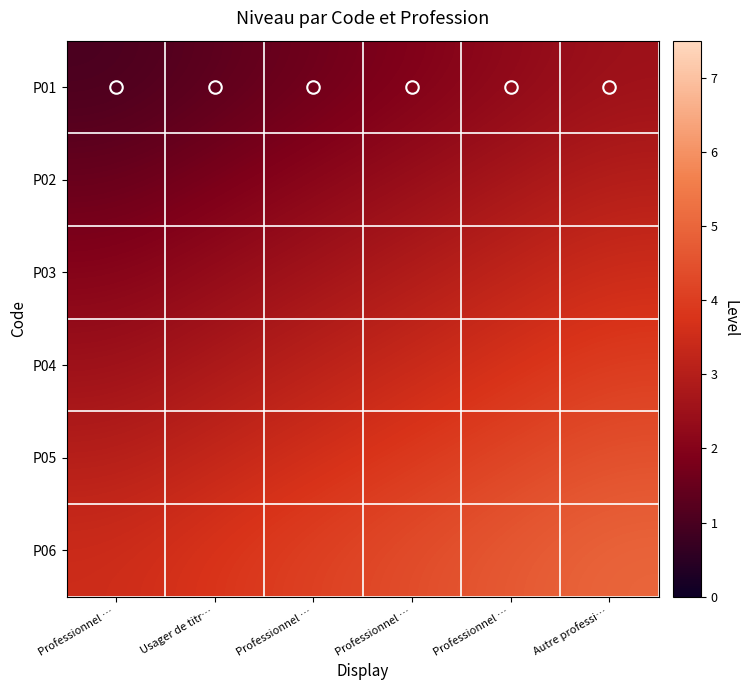

Which label corresponds to the smallest value in the chart?

Professionnel …